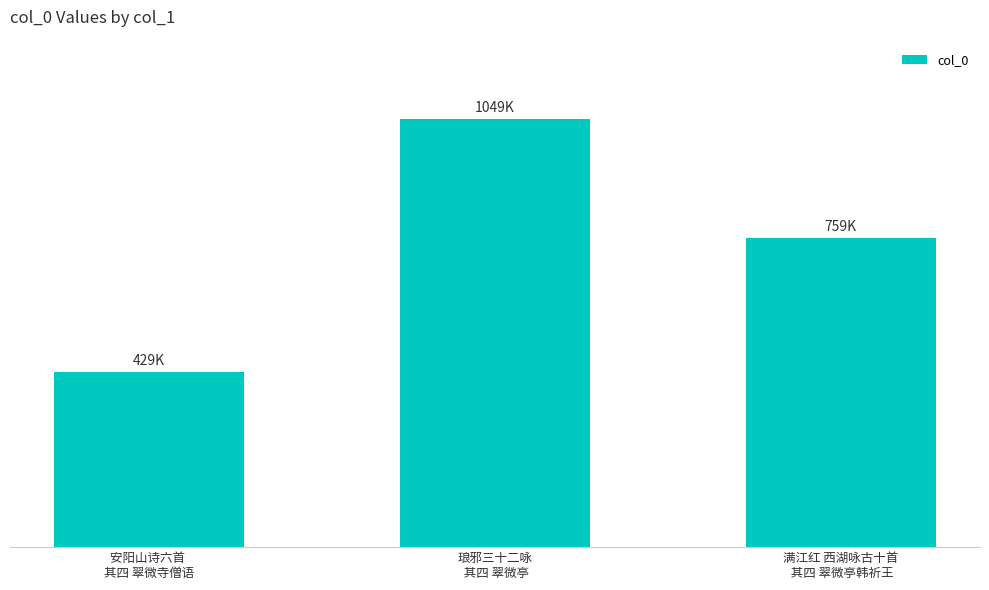

Are the bars horizontal?

No